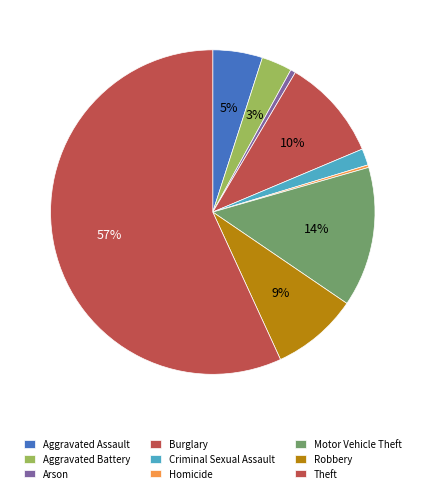

How much of the chart is everything except Aggravated Battery?

97.0%